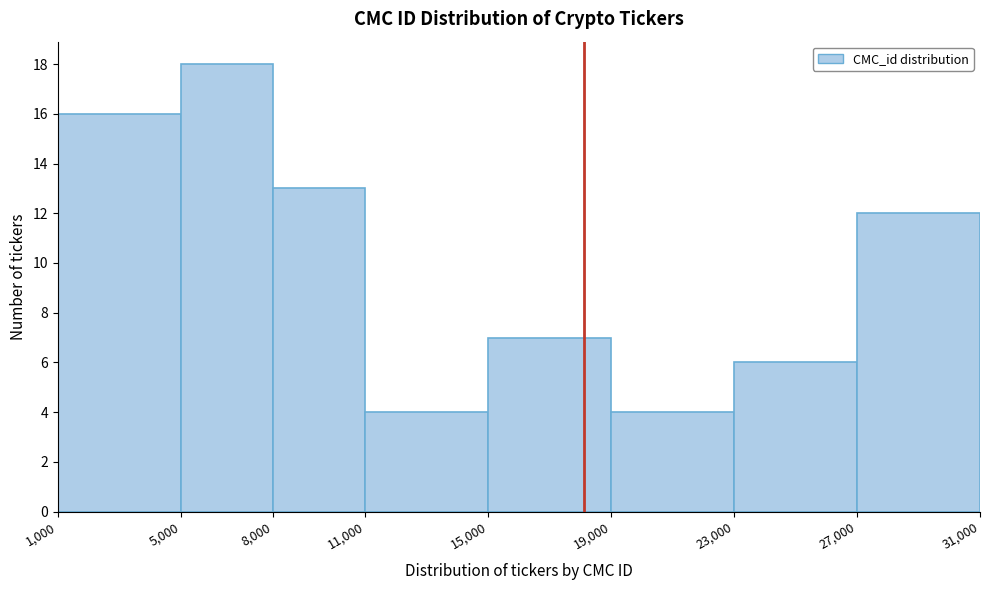

Which range on the x-axis has the tallest bar?

5,000 to 8,000